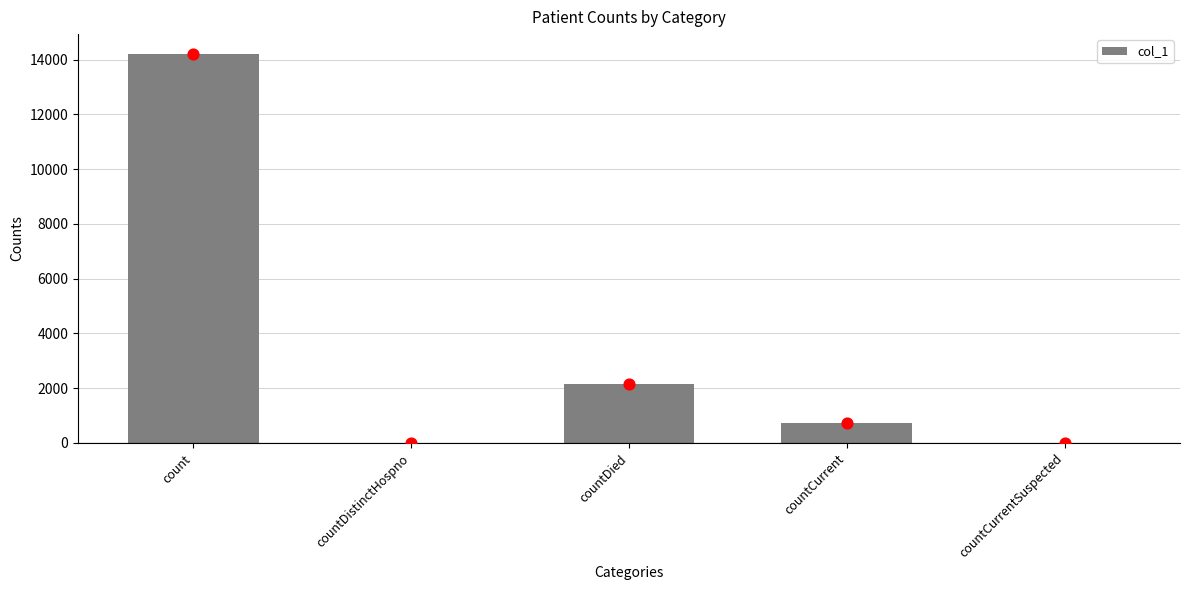

Between count and countDied, which is larger?

count